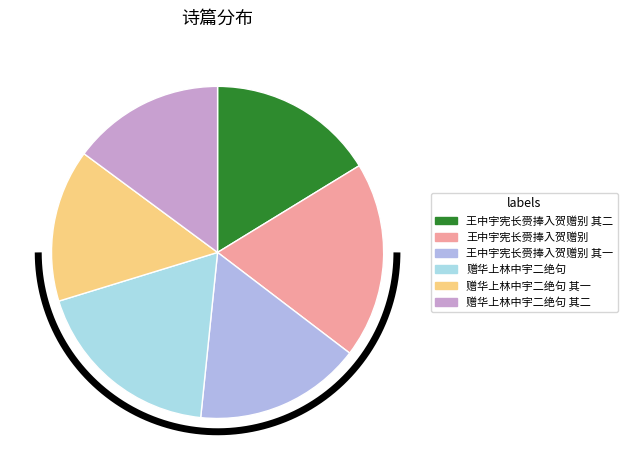

Which category has the smallest portion of the pie?

赠华上林中宇二绝句 其一